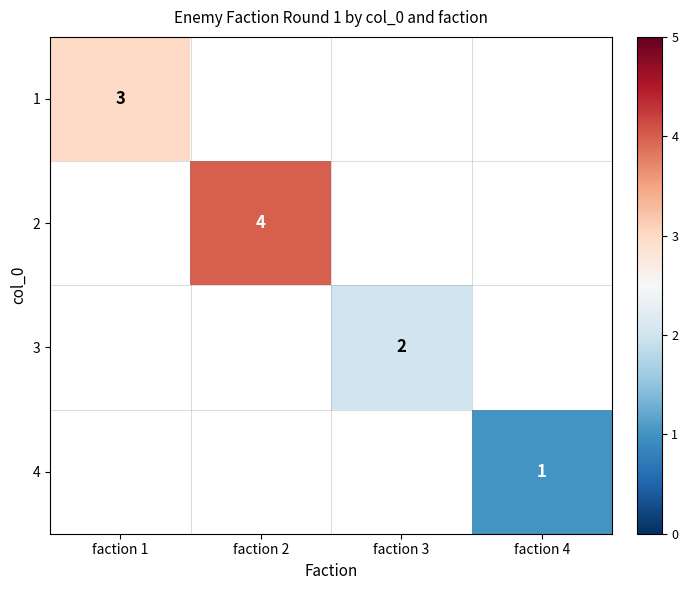

The value of 4 at faction 4 is 1. True or false?

True